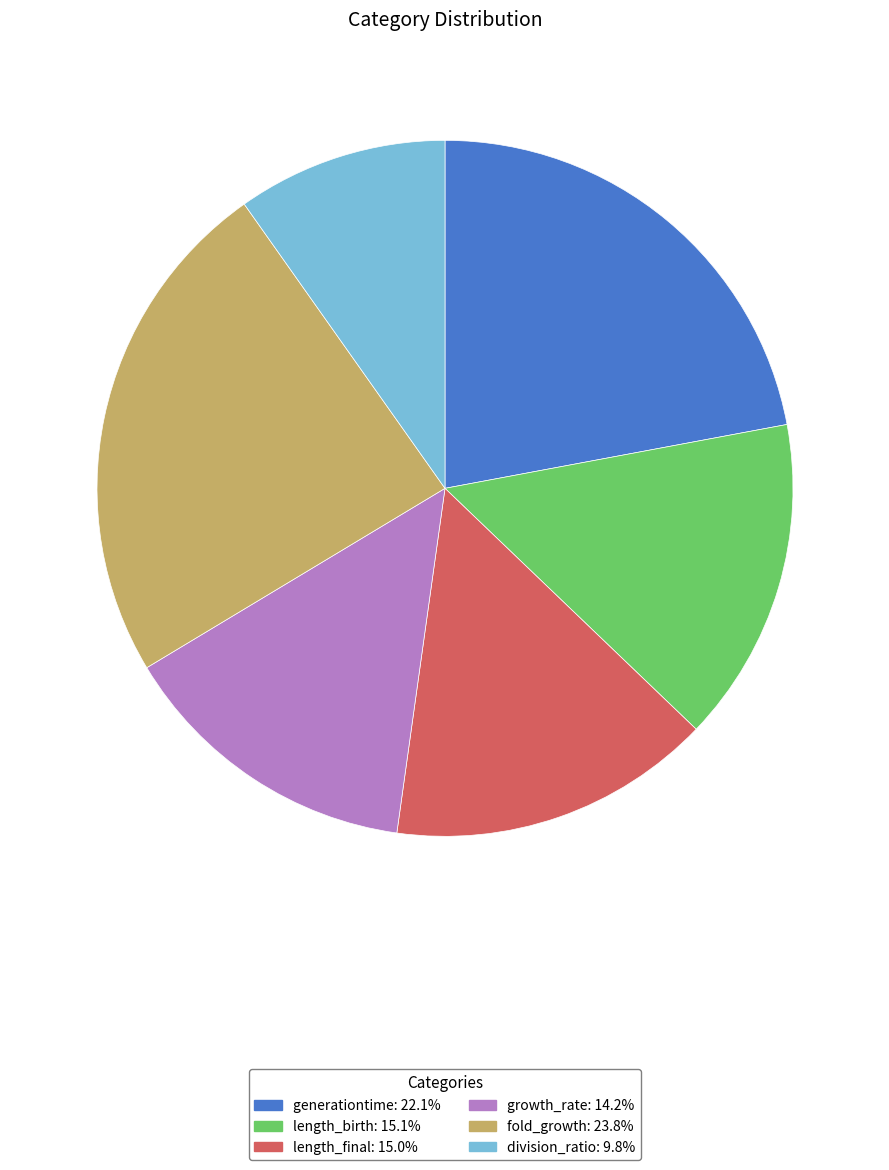

Which category has the smallest portion of the pie?

division_ratio